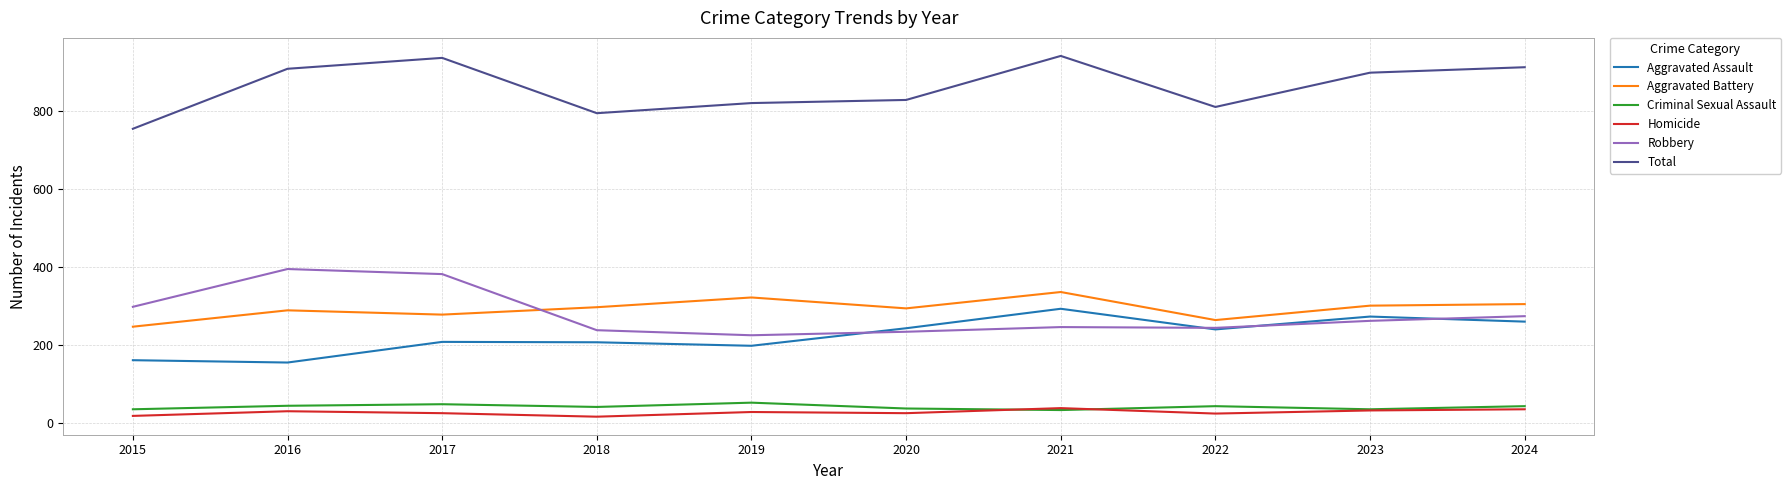

What is the difference between the second highest and minimum values in the Robbery series?

157